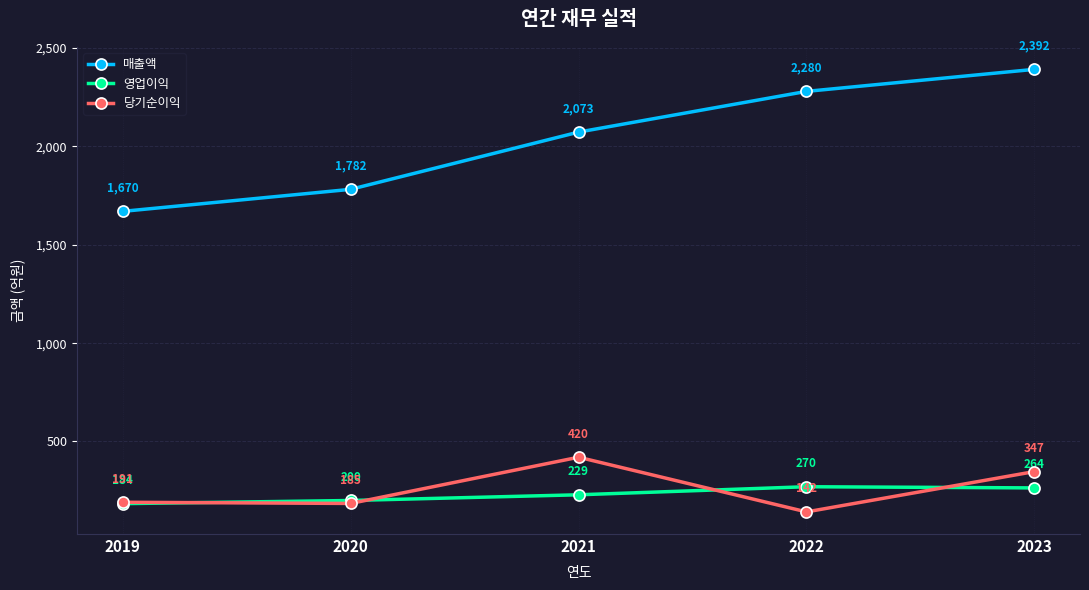

Which series has the largest range (max minus min)?

매출액